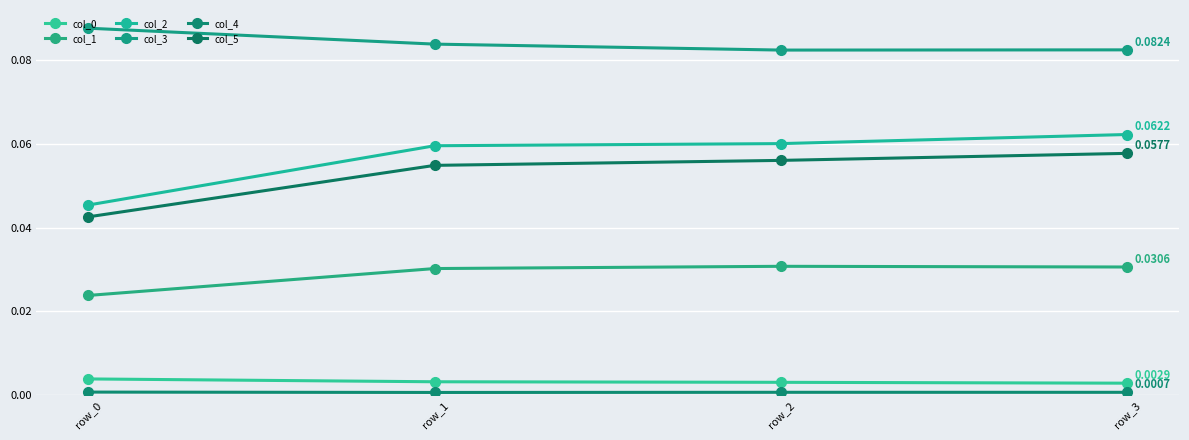

Between row_0 and row_2, which series saw the biggest shift?

col_2